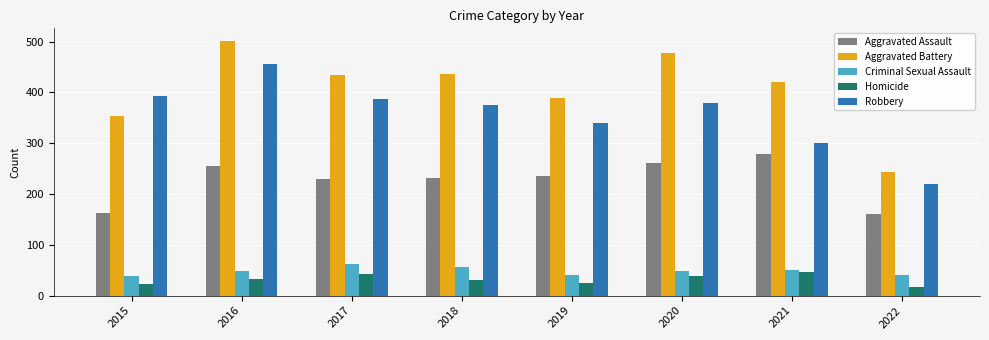

What is the sum of all Aggravated Battery values?

3255